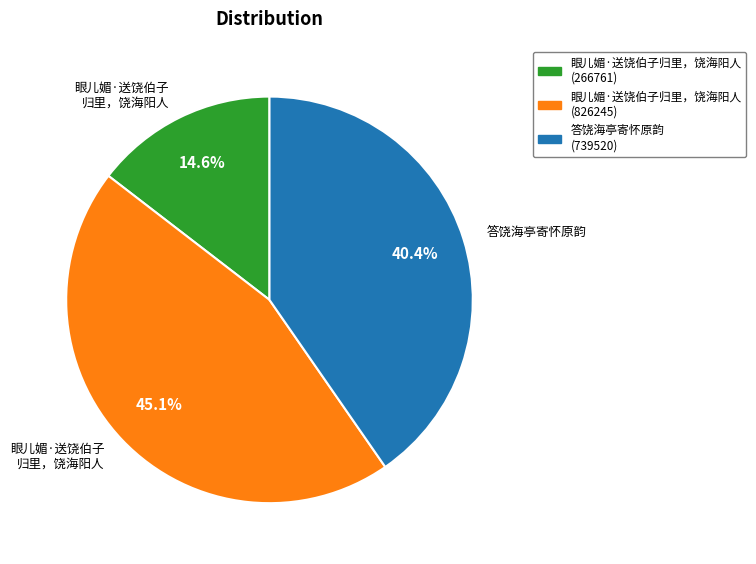

Is there any slice that represents more than half of the pie?

No